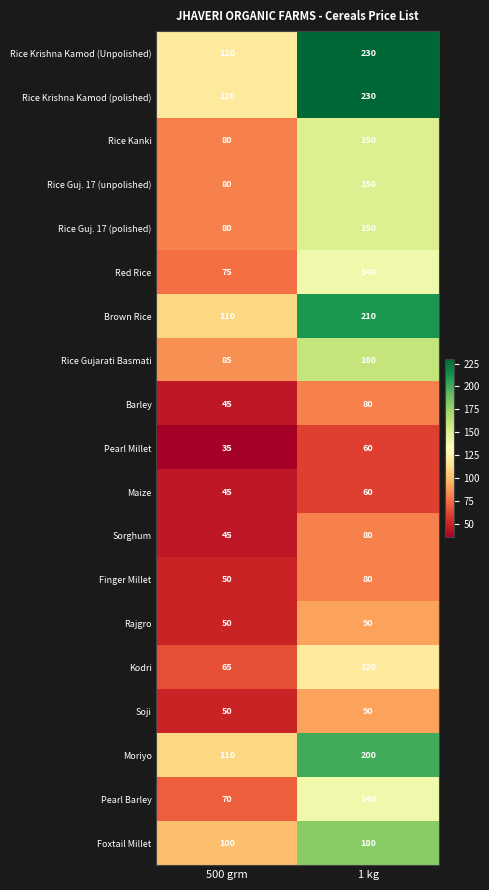

What is the total value across all series at 1 kg?

2600